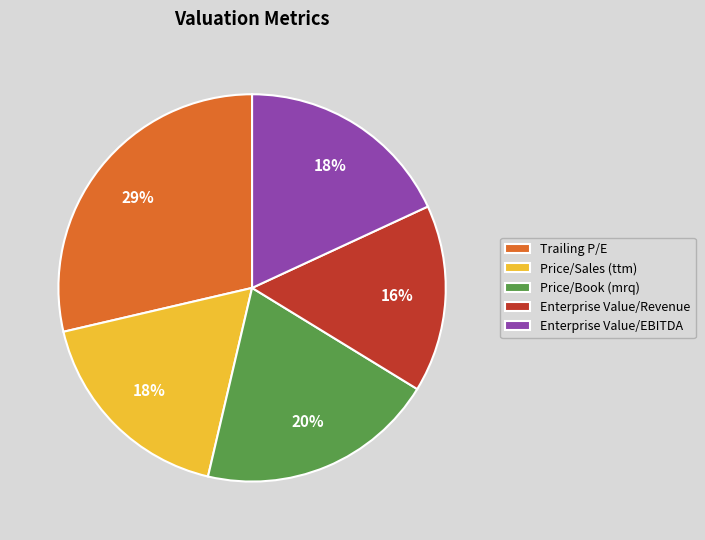

To the nearest percent, what is the average slice percentage?

20%